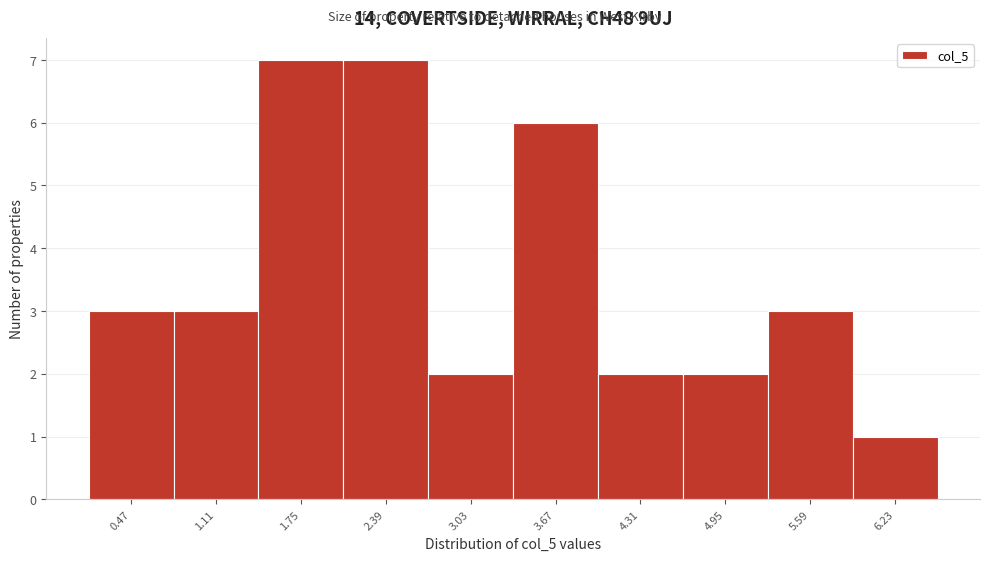

Reading right to left, what are all the values shown in this chart?

1	3	2	2	6	2	7	7	3	3